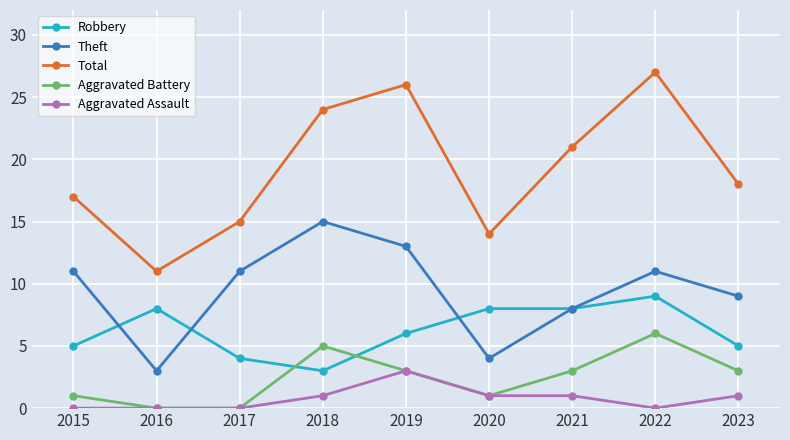

At how many categories does at least one series exceed 12?

8